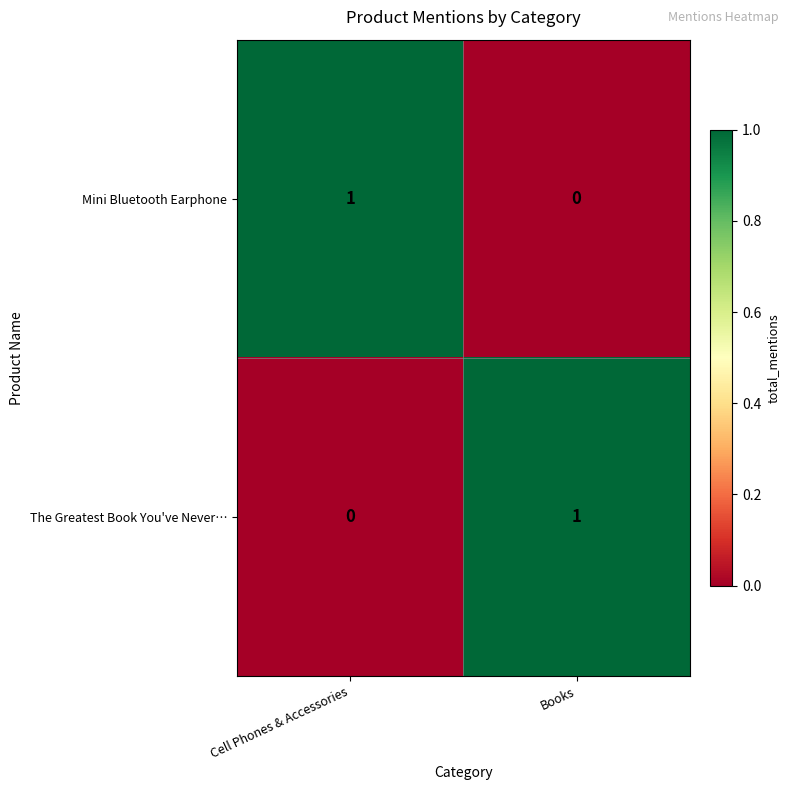

The The Greatest Book You've Never… series shows 0 at Cell Phones & Accessories. True or false?

True